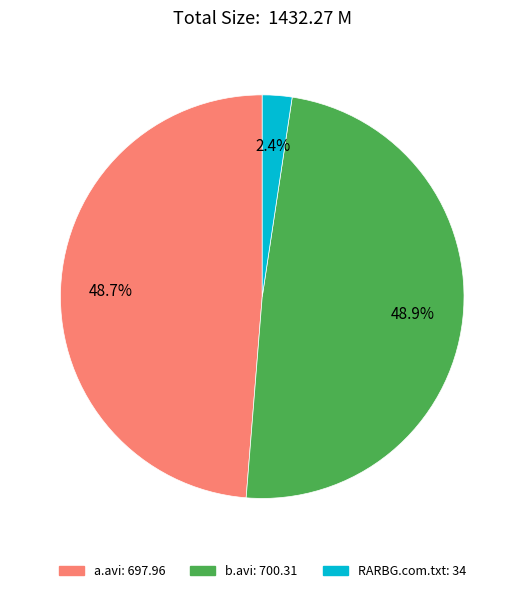

Does any single category account for the majority?

No